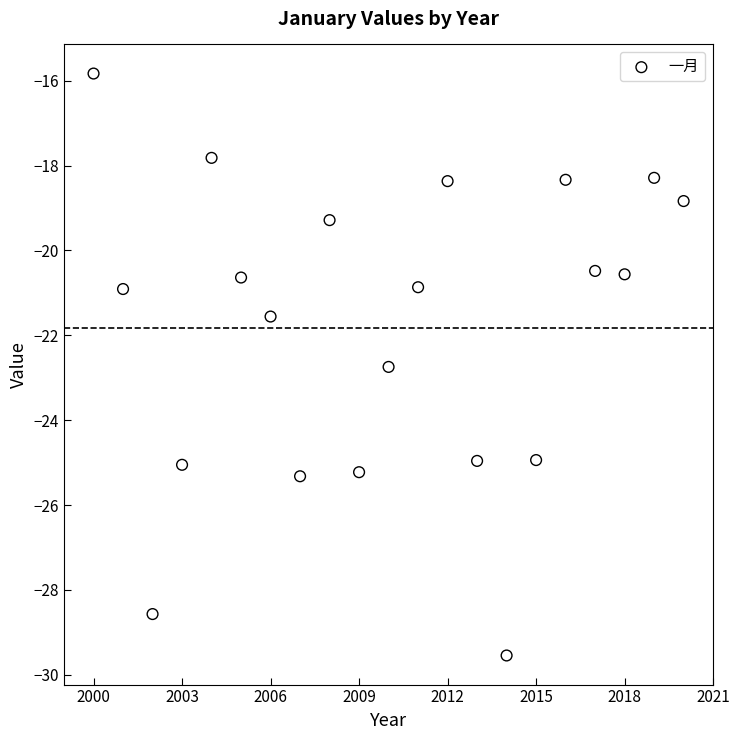

What Y value in the scatter plot is closest to -22?

-21.6